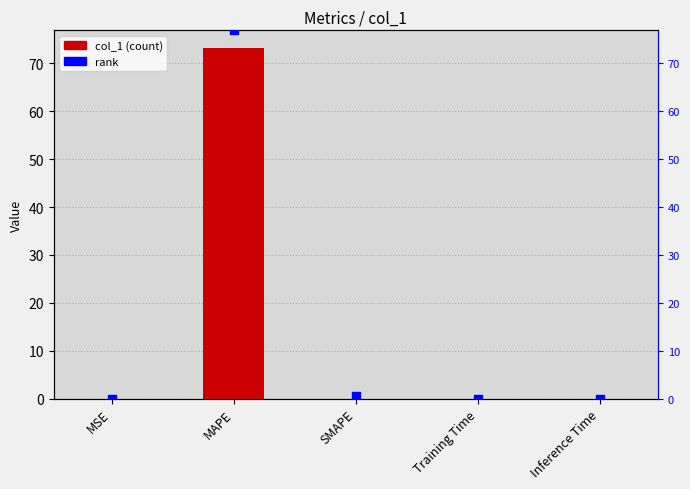

Which series has the largest Y range (max minus min)?

rank